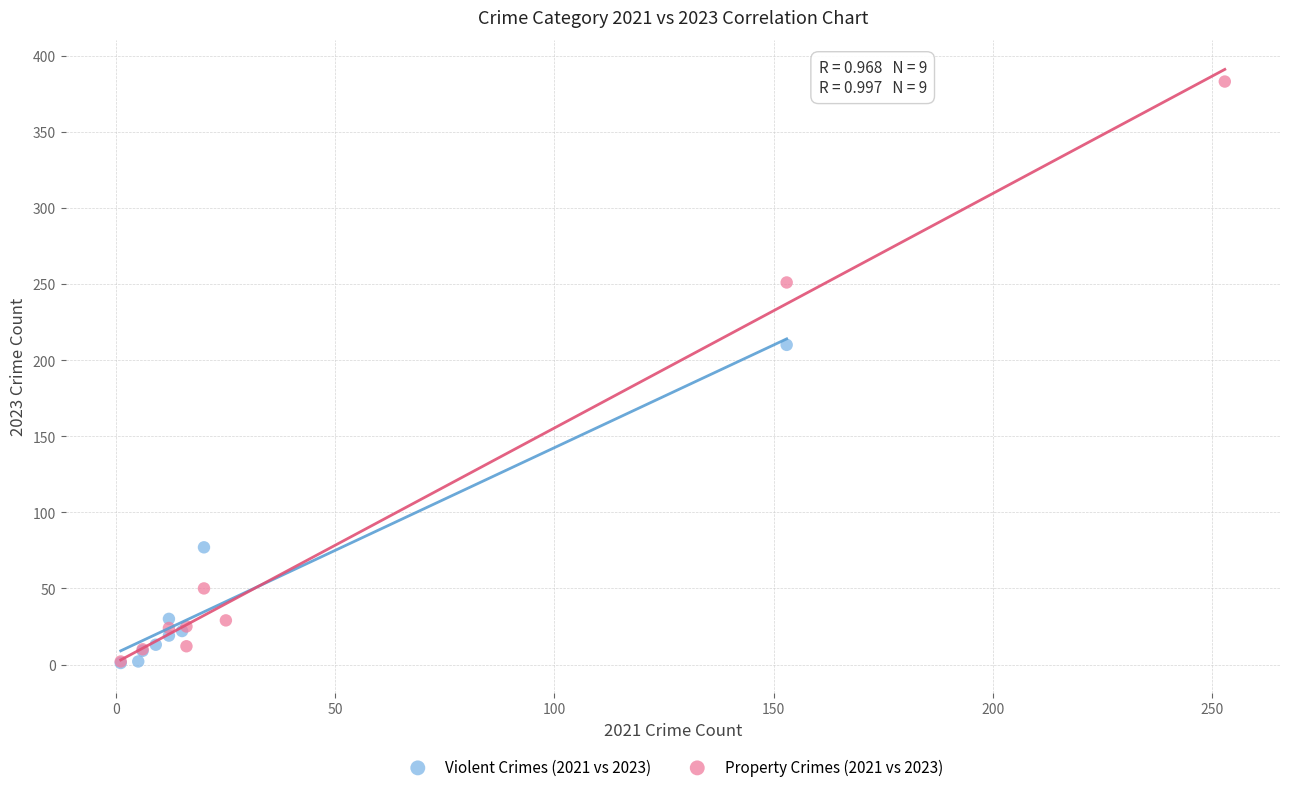

Which series reaches the maximum Y coordinate?

Property Crimes (2021 vs 2023)